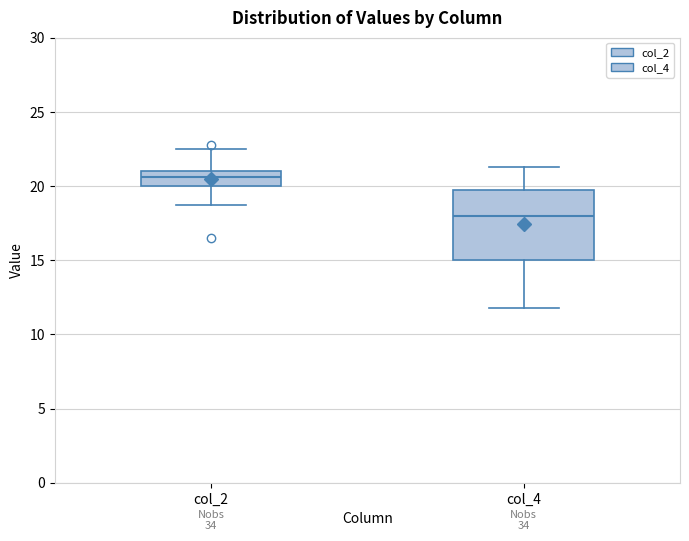

Comparing the boxes themselves (not the whiskers), which one is the tallest?

col_4